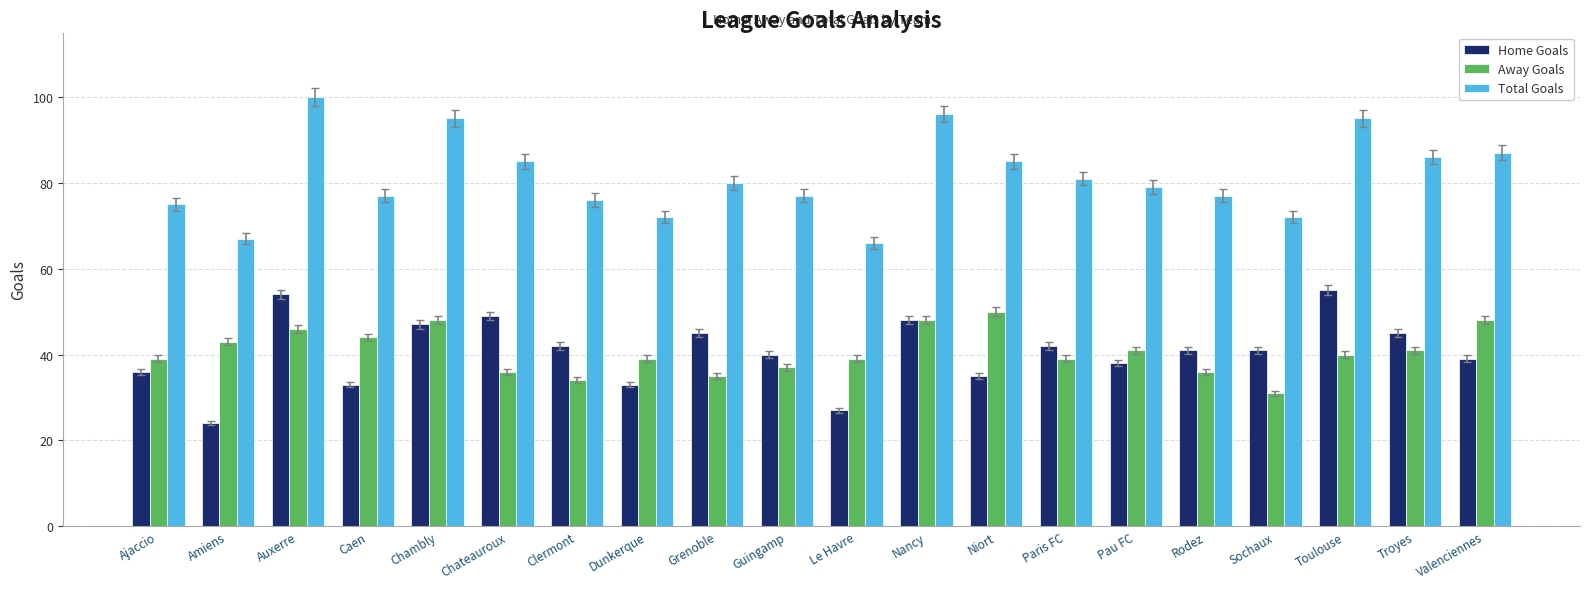

What position from the right is Rodez?

5